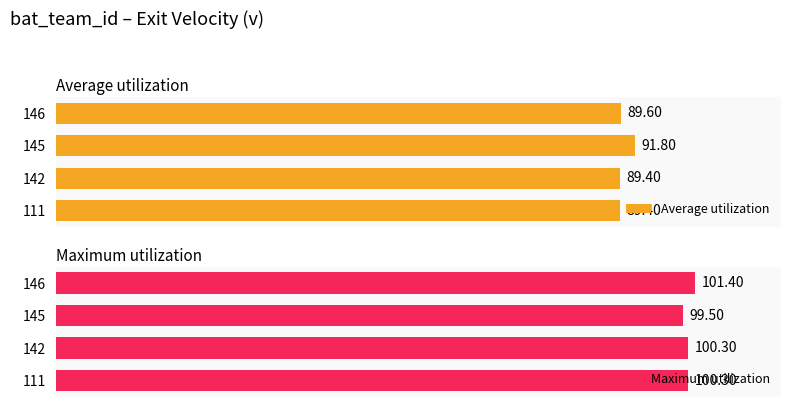

What is the average value of the Average utilization series?

90.0